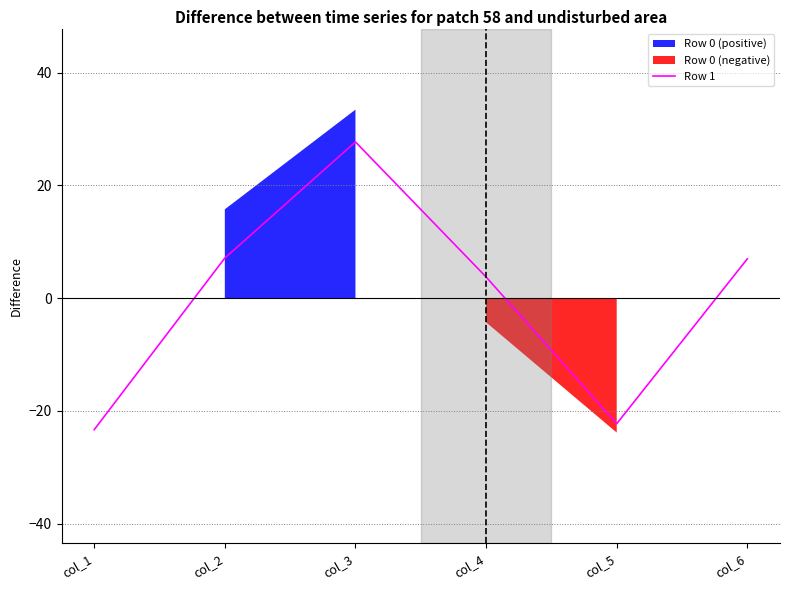

Which category has the highest value across all series?

col_3